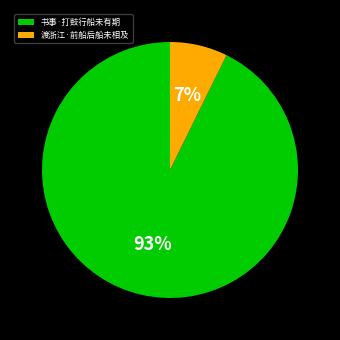

What percentage is the 书事·打鼓行船未有期 slice, to the nearest percent?

93%